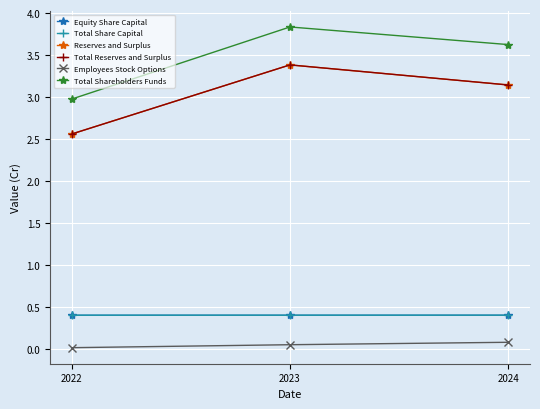

Is it true that Total Share Capital equals 0.4 at 2022?

True